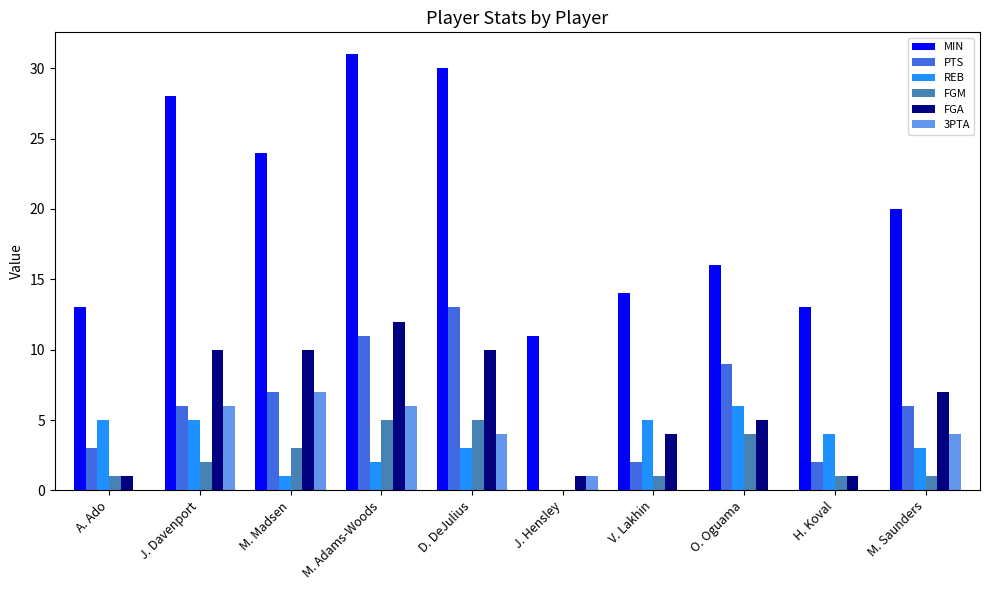

Reading right to left, list all the values displayed in this chart.

MIN: 20	13	16	14	11	30	31	24	28	13
PTS: 6	2	9	2	0	13	11	7	6	3
REB: 3	4	6	5	0	3	2	1	5	5
FGM: 1	1	4	1	0	5	5	3	2	1
FGA: 7	1	5	4	1	10	12	10	10	1
3PTA: 4	0	0	0	1	4	6	7	6	0